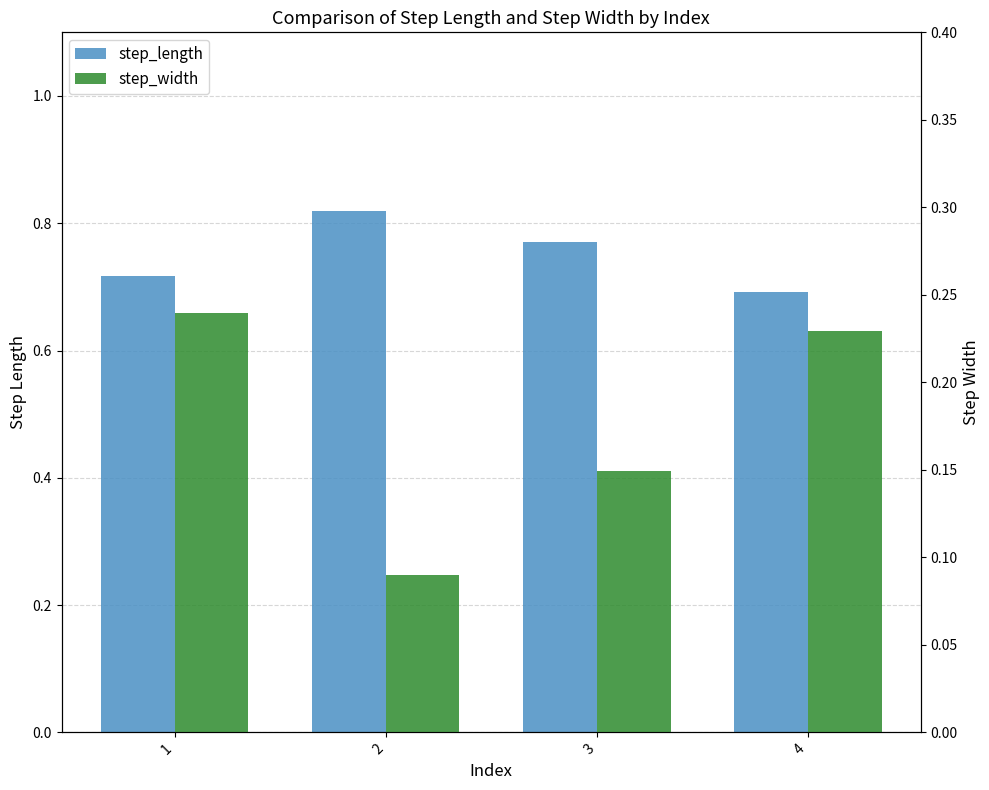

List the series in order of their peak value, highest first.

step_length, step_width